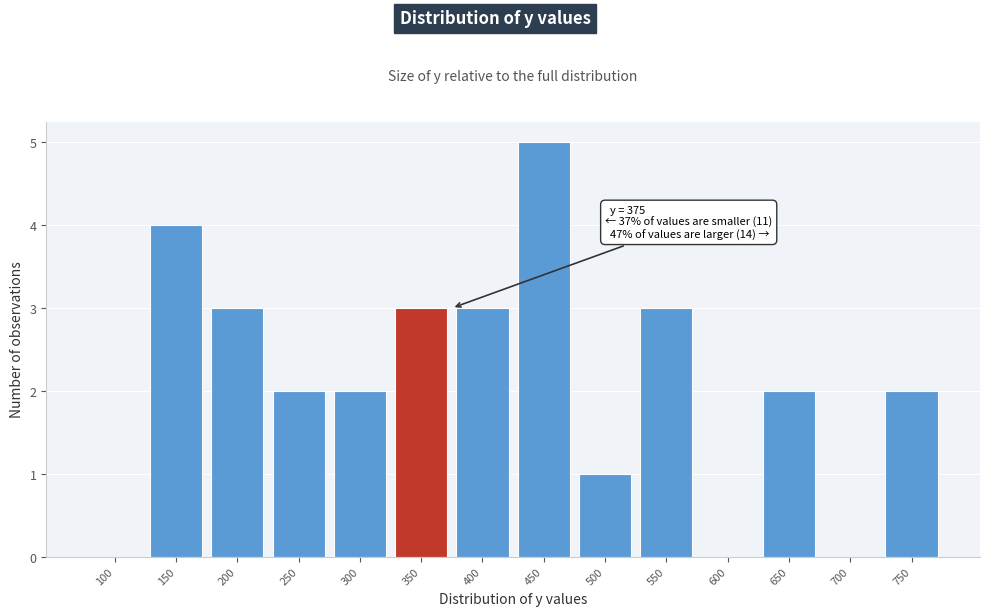

Reading left to right, transcribe all the data shown in this chart.

100=0	150=4	200=3	250=2	300=2	350=3	400=3	450=5	500=1	550=3	600=0	650=2	700=0	750=2